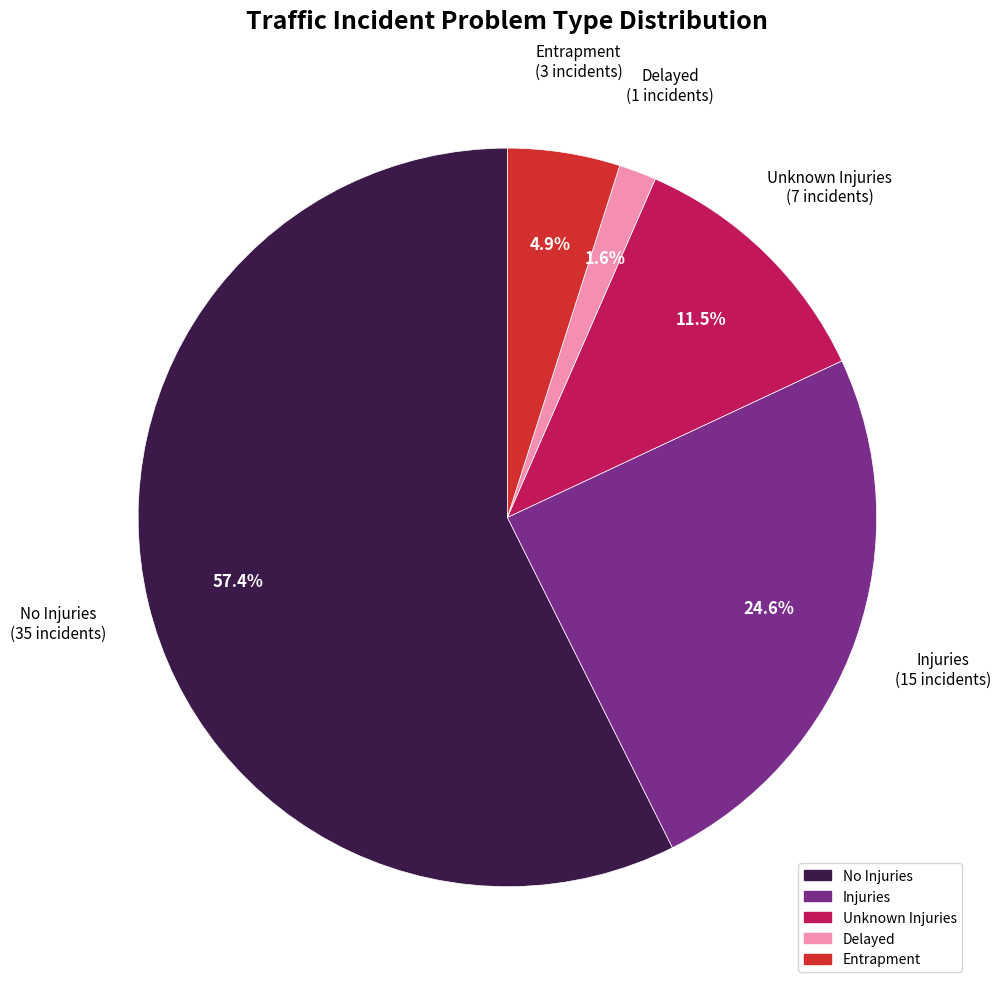

How many slices are in this pie chart?

5